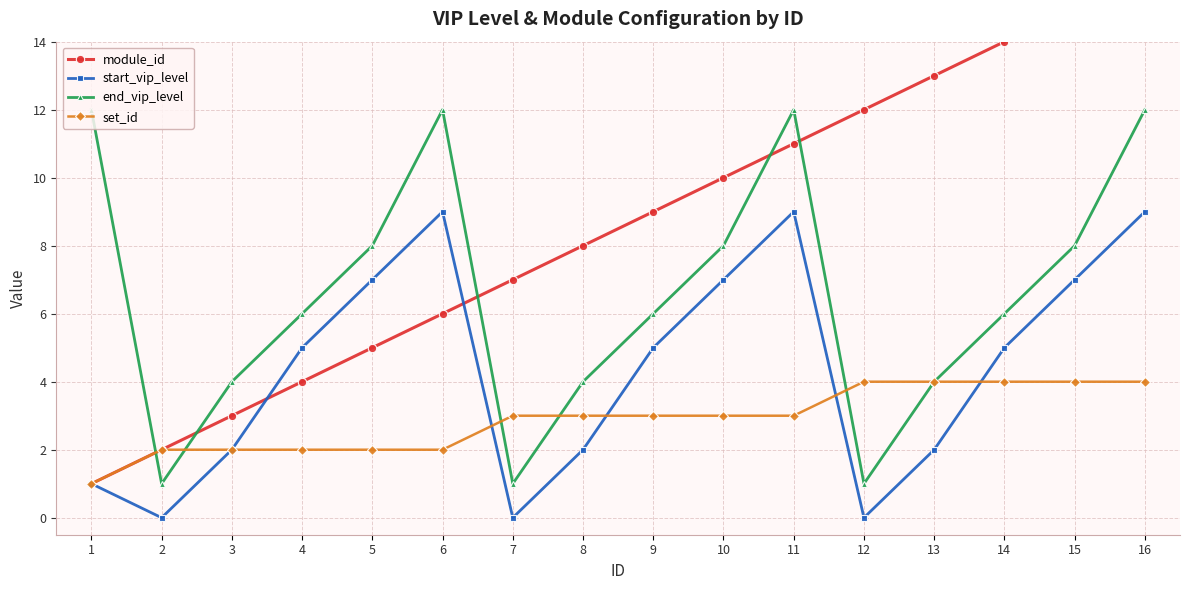

How many lines are shown in the chart?

4